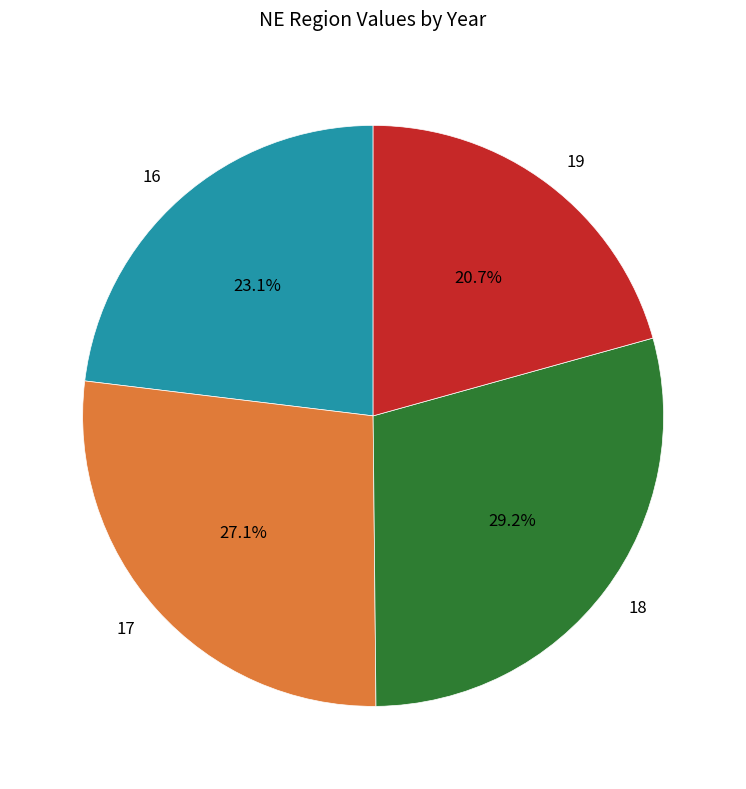

Count the number of slices in the pie.

4